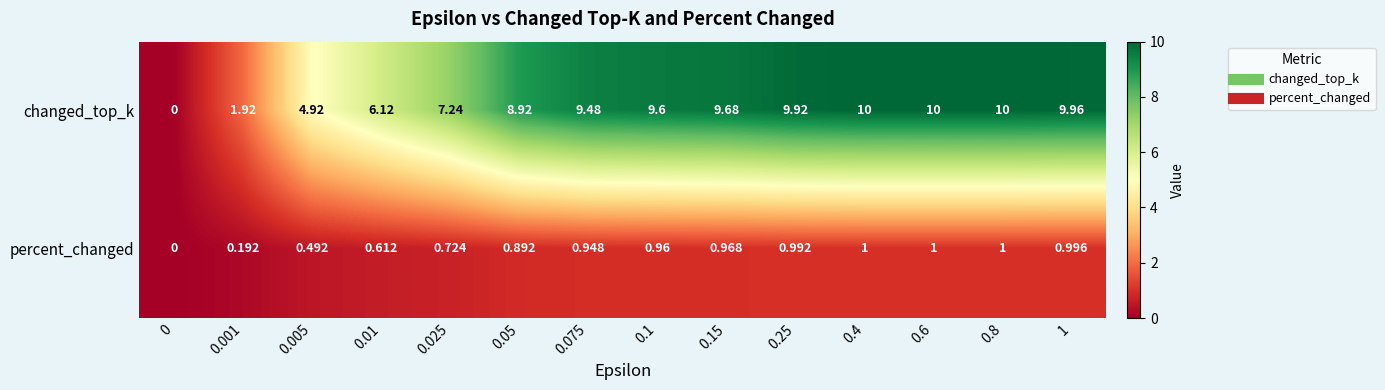

At 0.15, list the series in order from largest to smallest.

changed_top_k, percent_changed